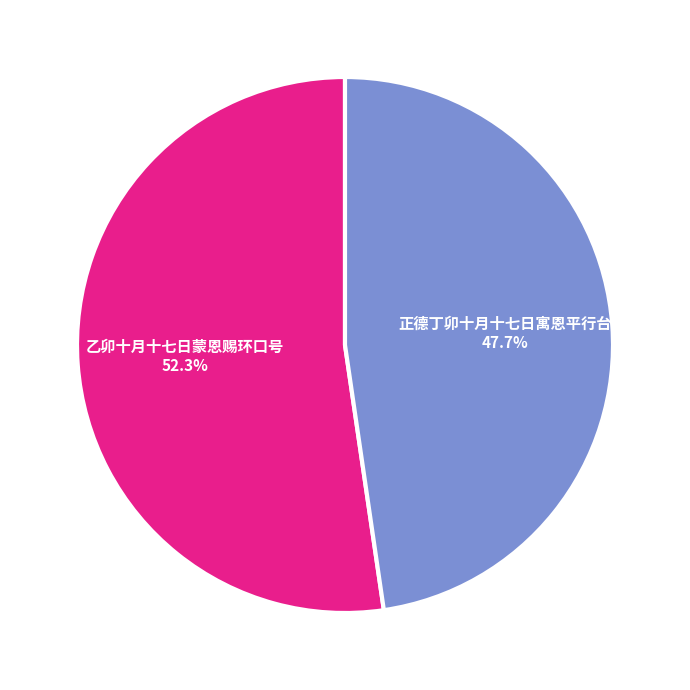

Which has a higher value, 乙卯十月十七日蒙恩赐环口号 or 正德丁卯十月十七日寓恩平行台?

乙卯十月十七日蒙恩赐环口号